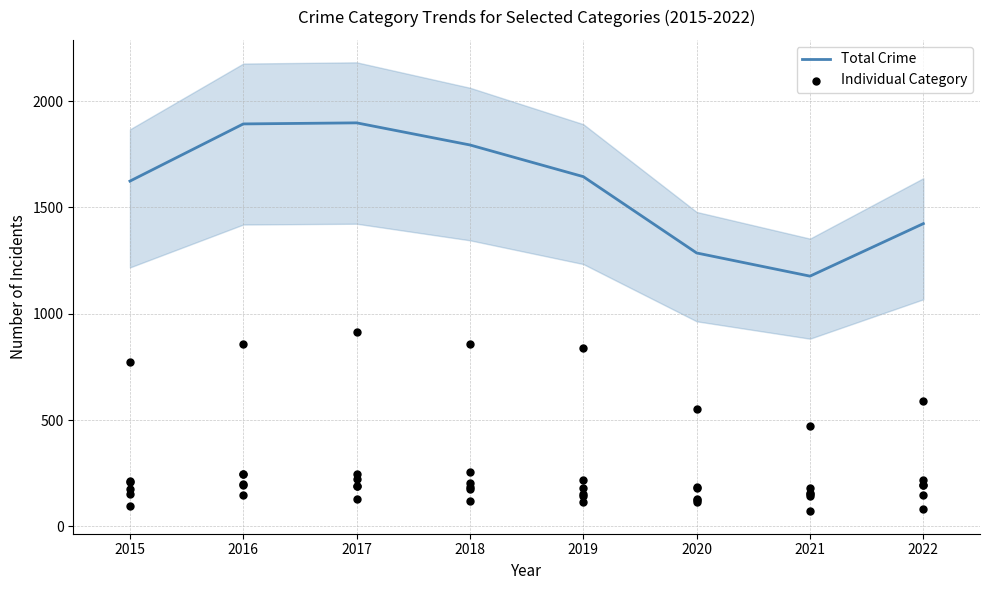

What is the change in value from 2017 to 2018?

-104